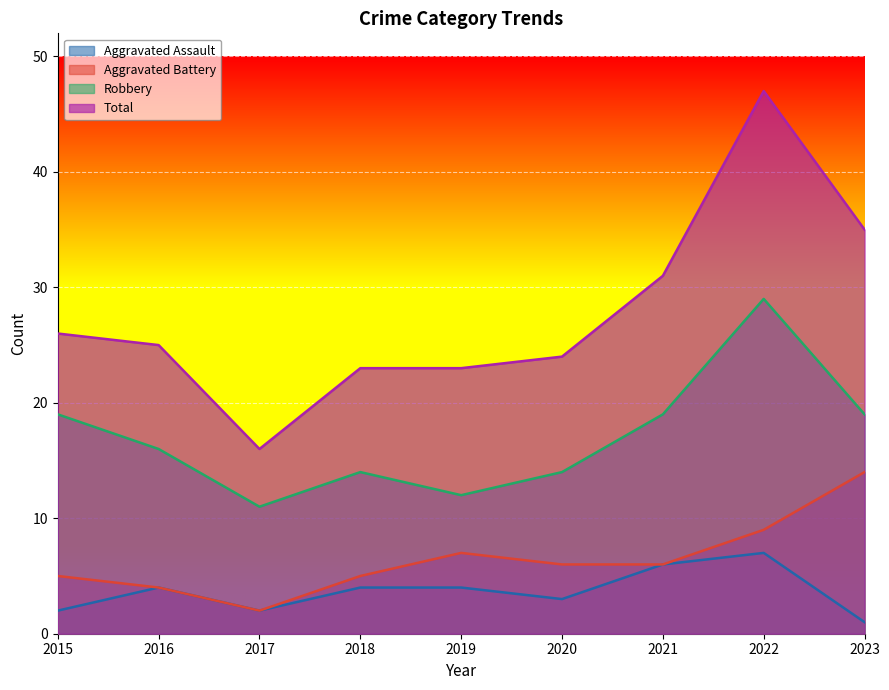

The value of Aggravated Battery at 2017 is 2. True or false?

True